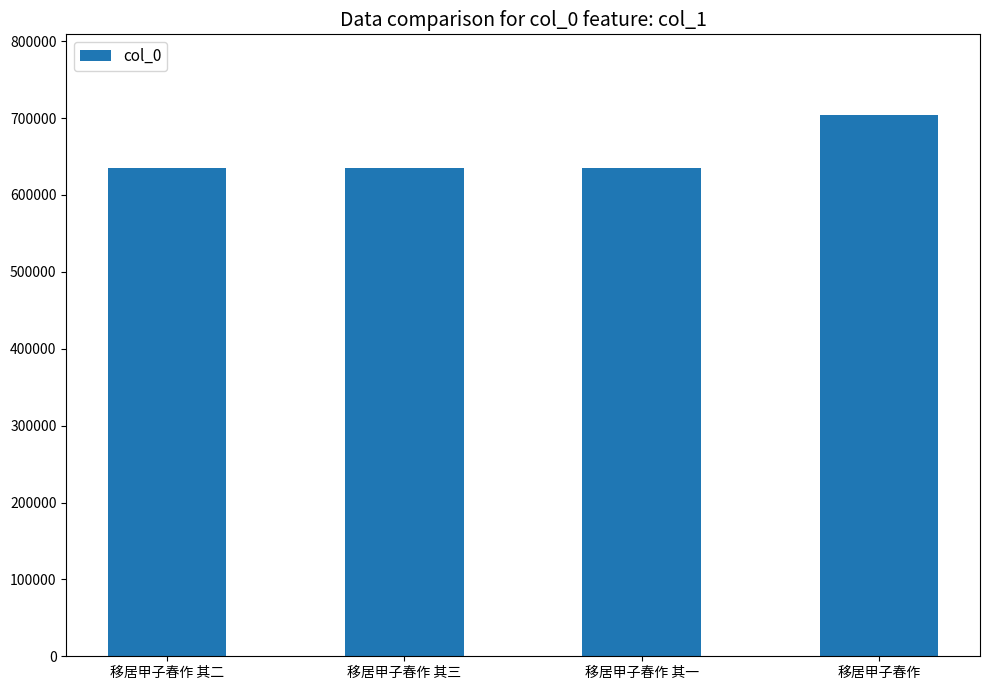

Approximately how many times larger is the value at 移居甲子春作 其二 compared to 移居甲子春作 其一?

1.0